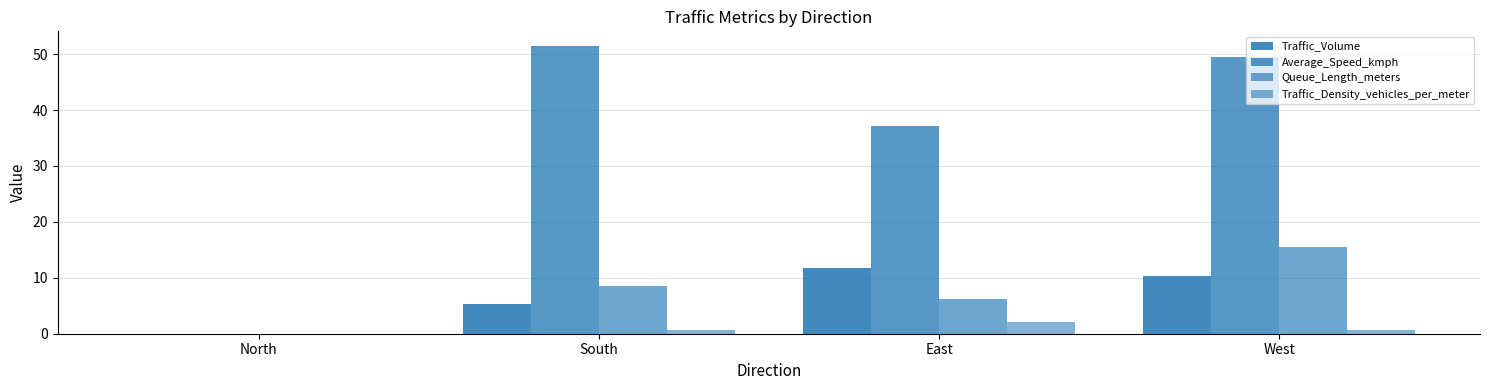

What is the label of the 3rd bar from the left?

East